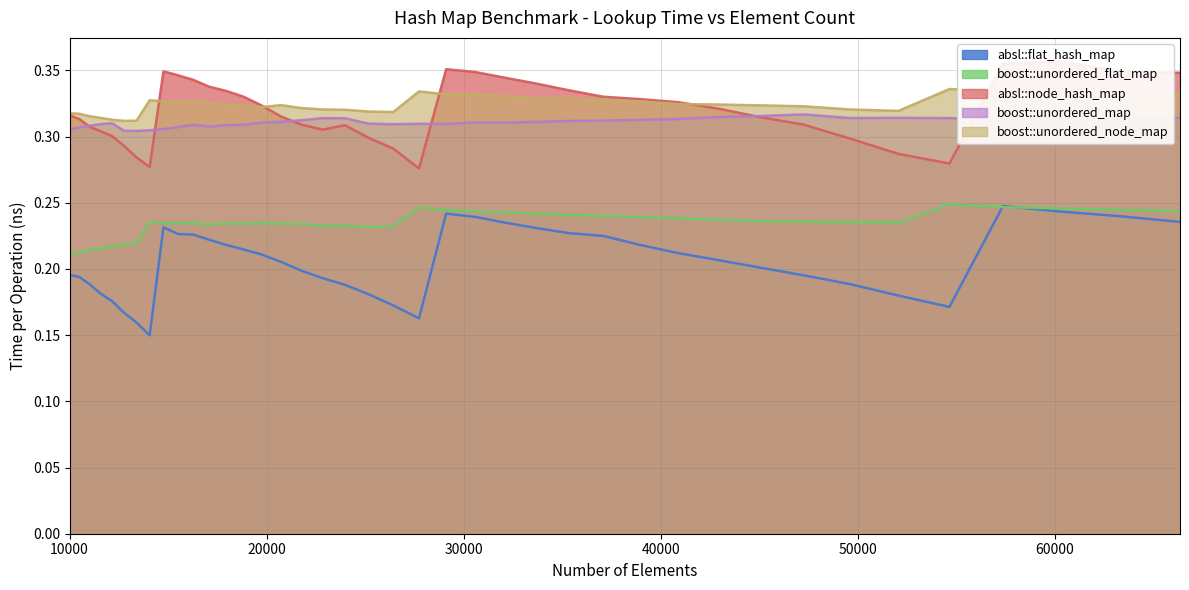

At 45022, list the series in order from smallest to largest.

absl::flat_hash_map, boost::unordered_flat_map, absl::node_hash_map, boost::unordered_map, boost::unordered_node_map